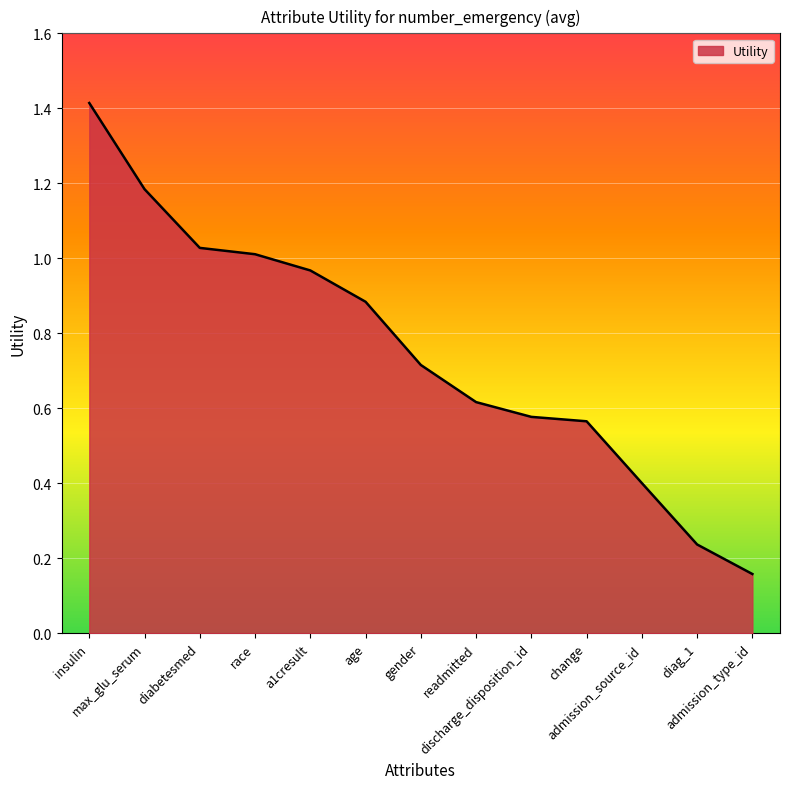

Where is the data nearest to the value 0?

admission_type_id